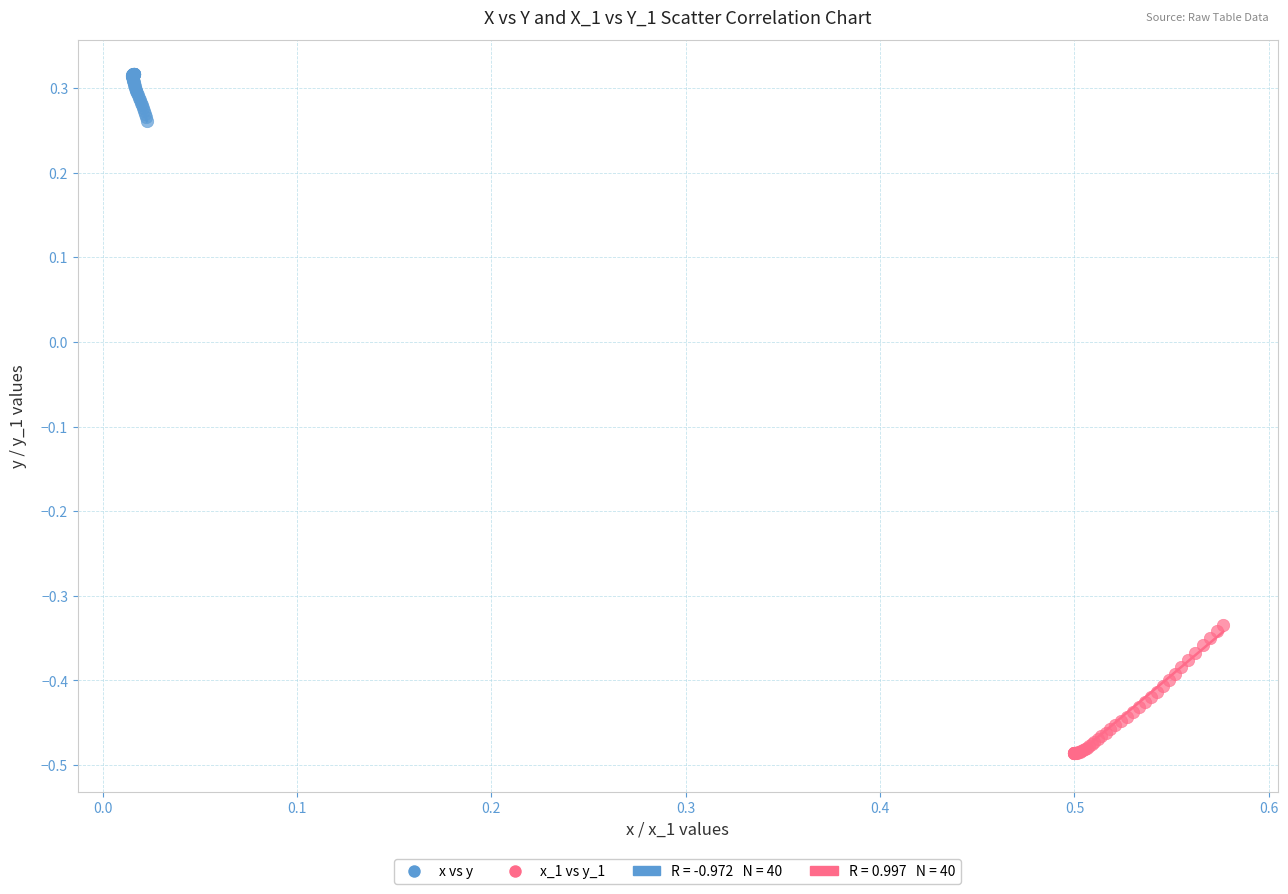

Which series reaches the maximum Y coordinate?

x vs y